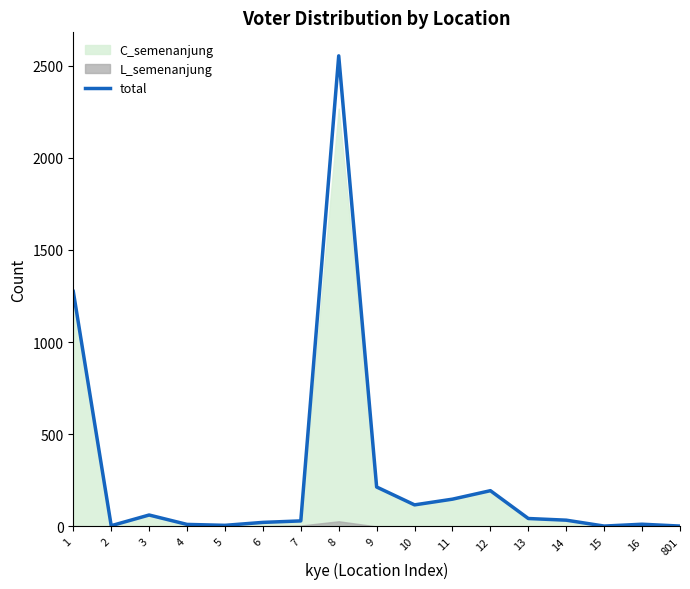

The value of total at 9 is 374. True or false?

False